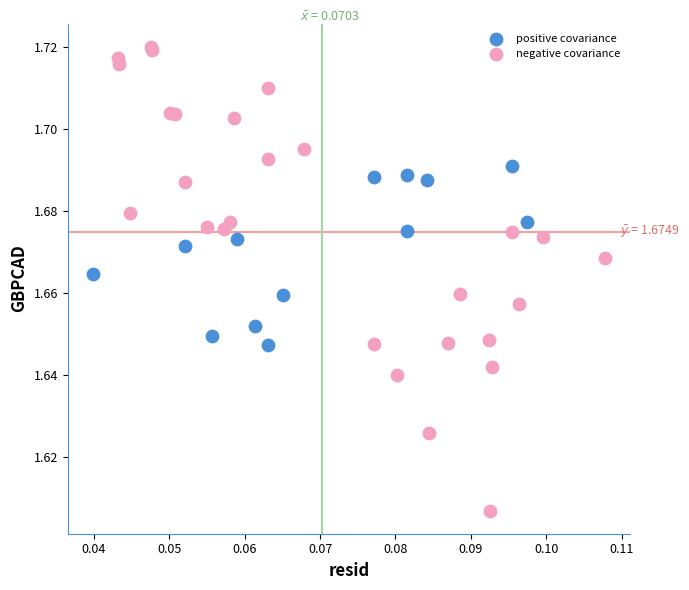

Which series reaches the minimum Y coordinate?

negative covariance